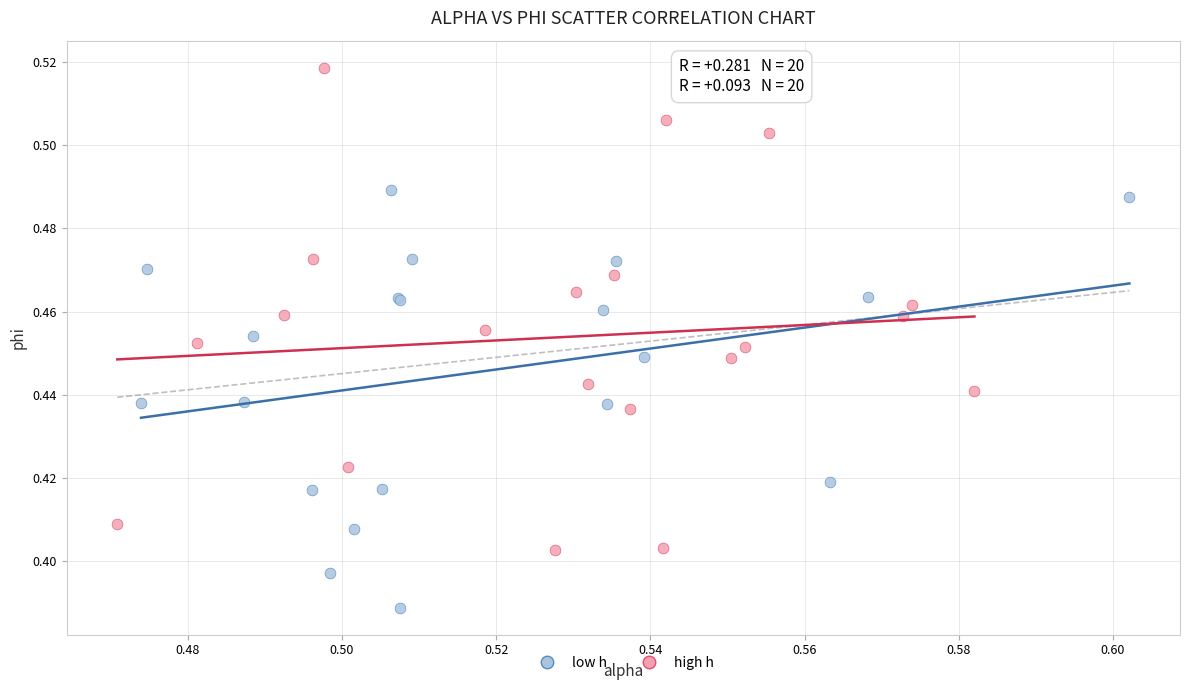

Which series reaches the maximum Y coordinate?

high h